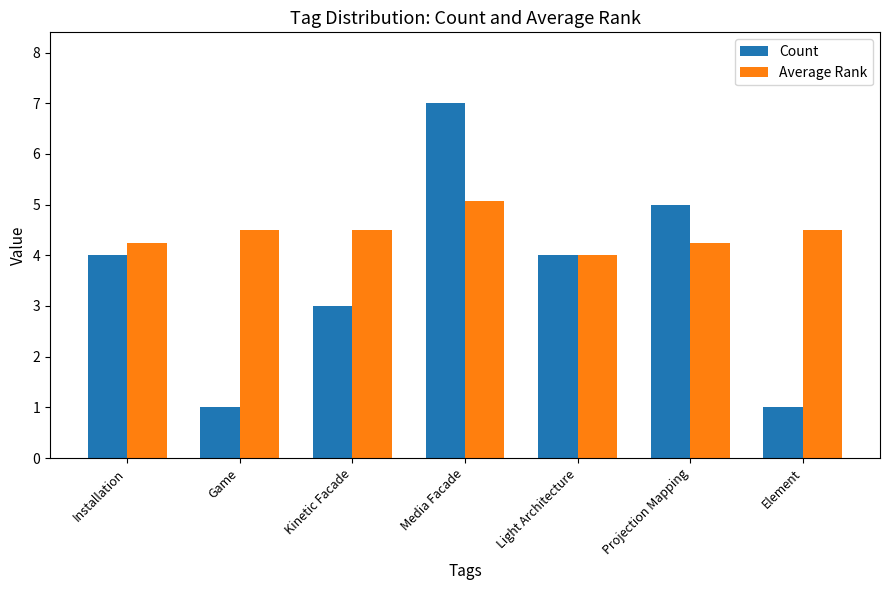

How many values in the Count series are below 4?

3